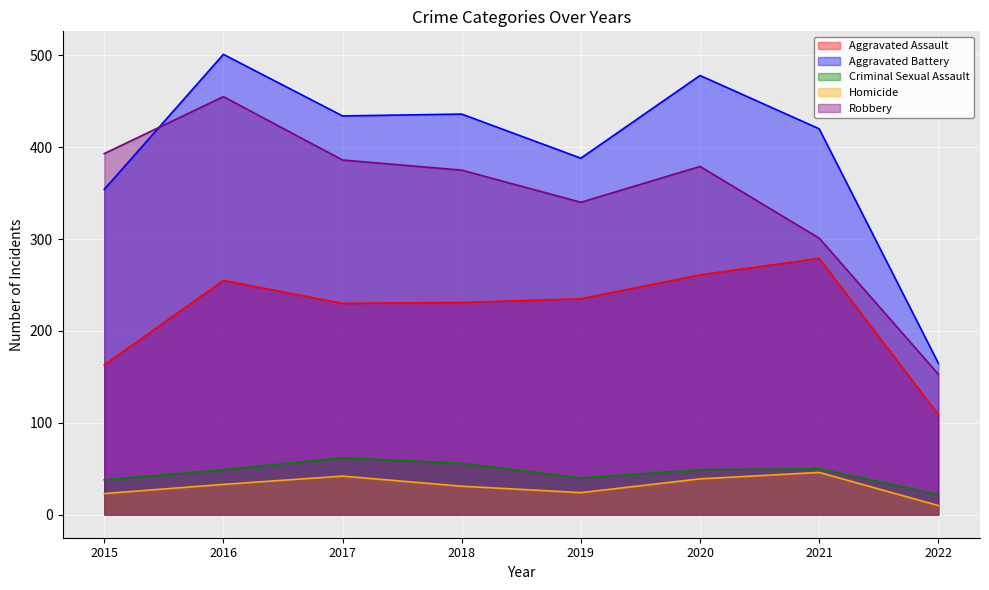

What is the difference between the highest and lowest values at 2016?

468